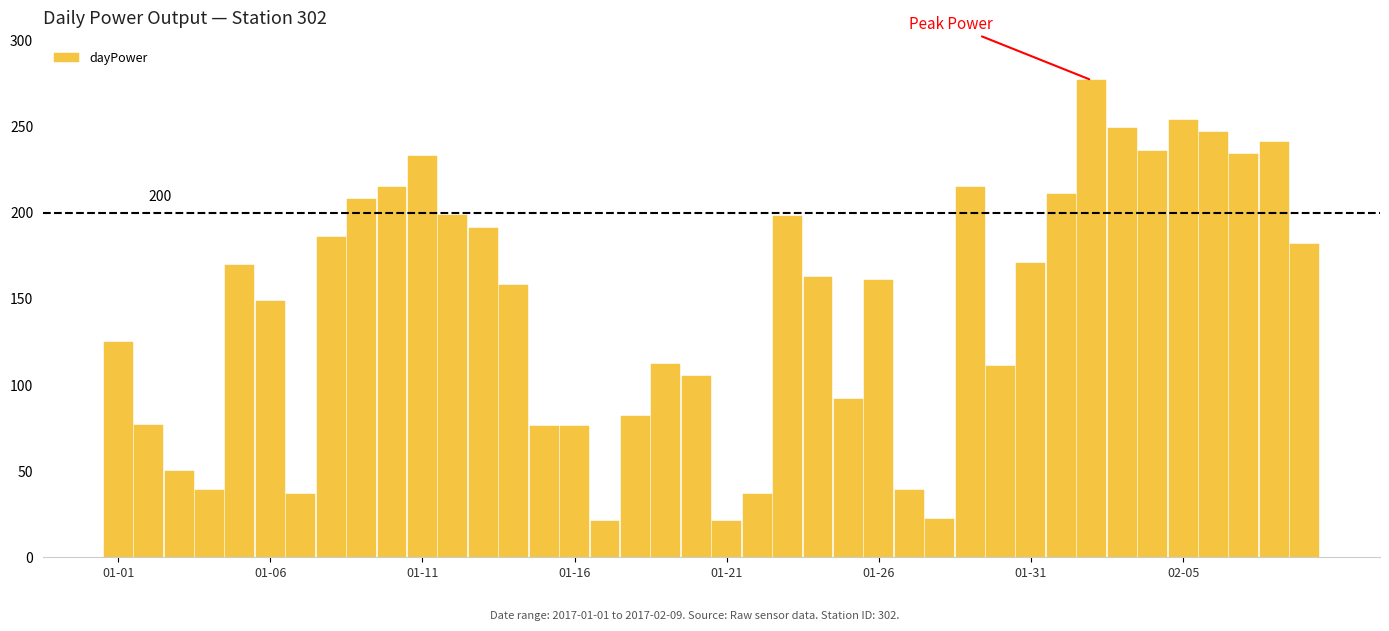

What is the greatest value displayed?

277